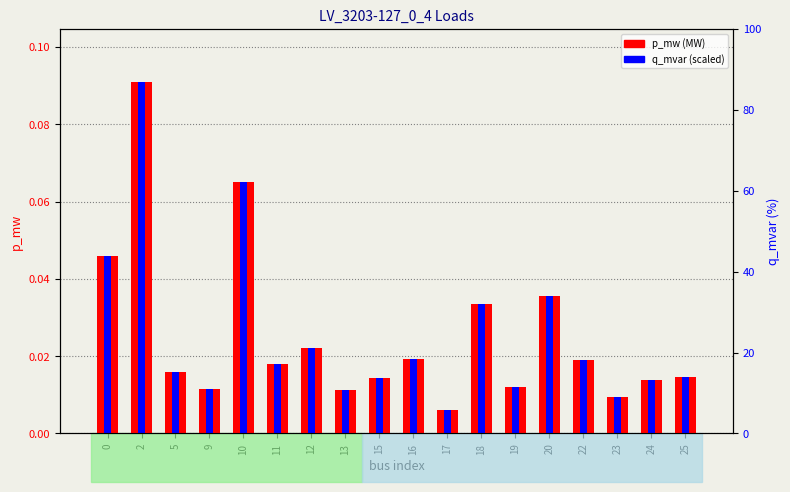

The p_mw (MW) series shows 0.0 at 22. True or false?

True